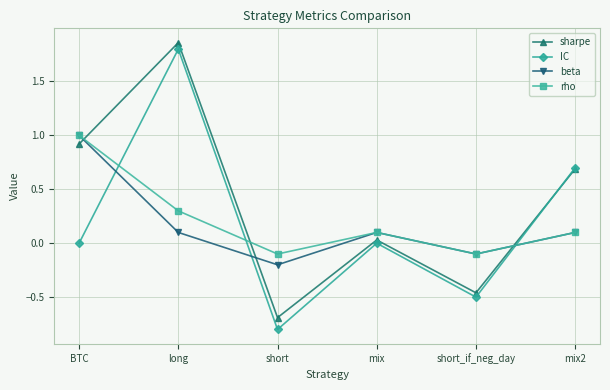

How many values in rho are below zero?

2